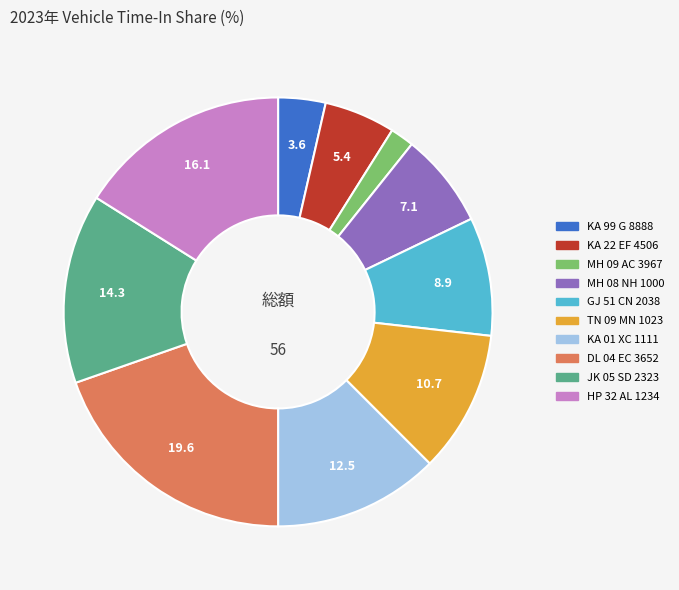

Count the number of slices in the pie.

10